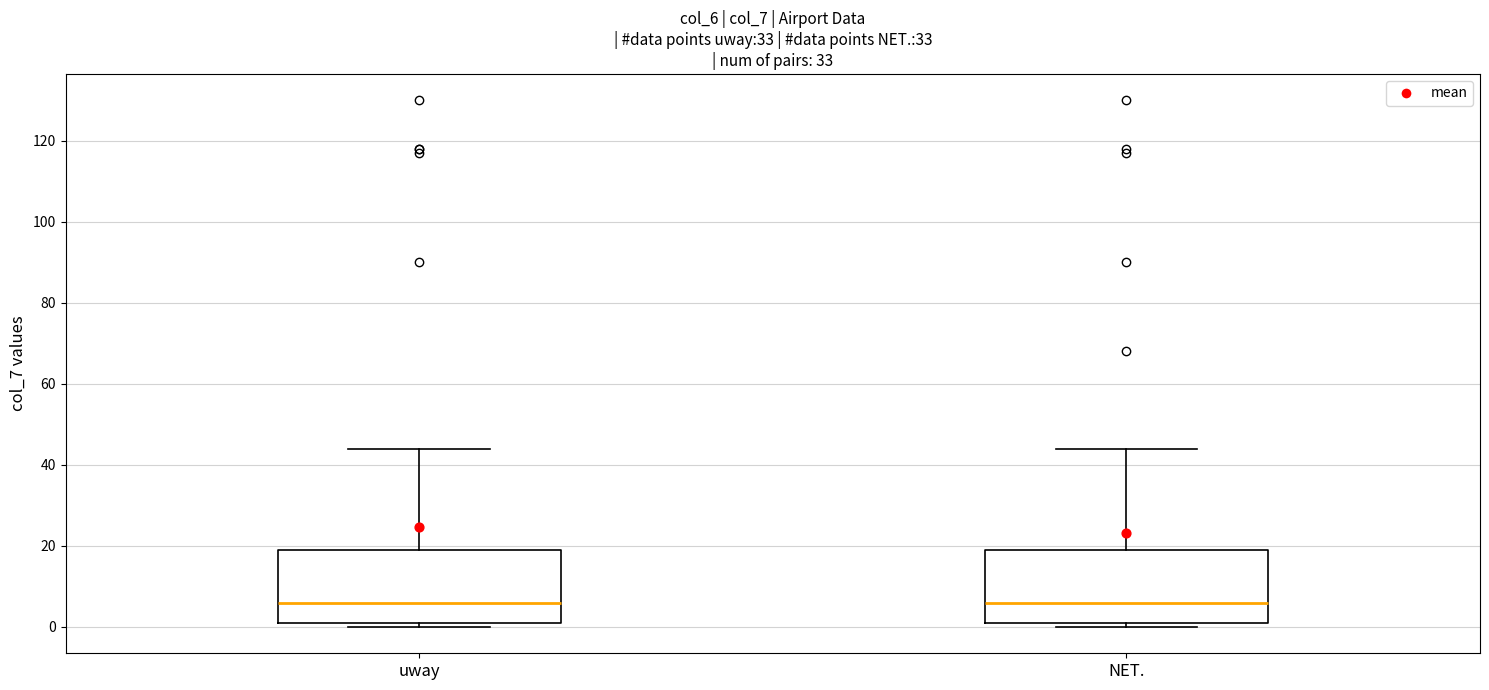

Reading left to right, transcribe this box plot: for each box, give where its median line is, the range the box spans, and where its two whiskers end, as read against the y-axis. The values are not printed on the chart, so give them approximately, as read against the axis.

uway: median 6, box 2 to 20, whiskers 0 to 44
NET.: median 6, box 2 to 20, whiskers 0 to 44